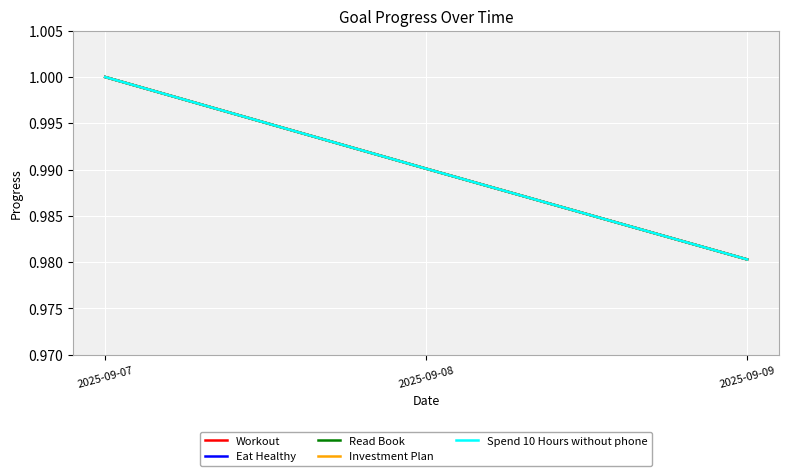

Does the chart have visible grid lines?

Yes